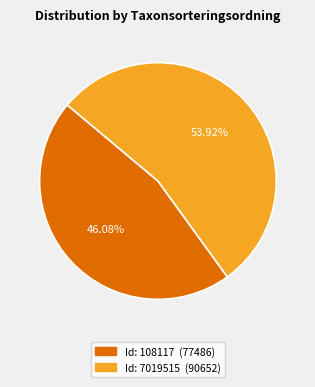

Is there a majority slice in this chart?

Yes